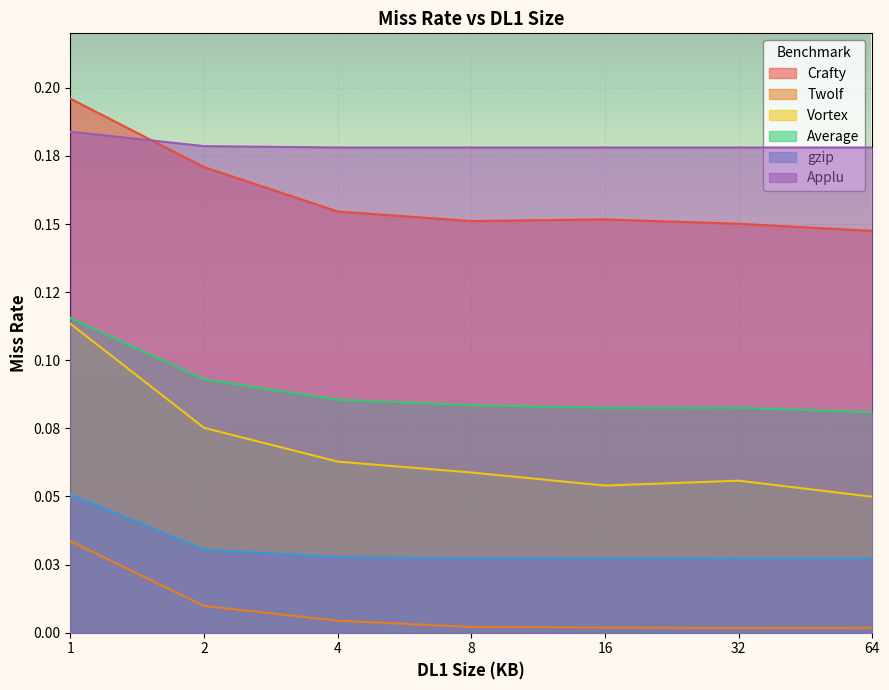

List the labels in order of Average value, smallest first.

64, 32, 16, 8, 4, 2, 1